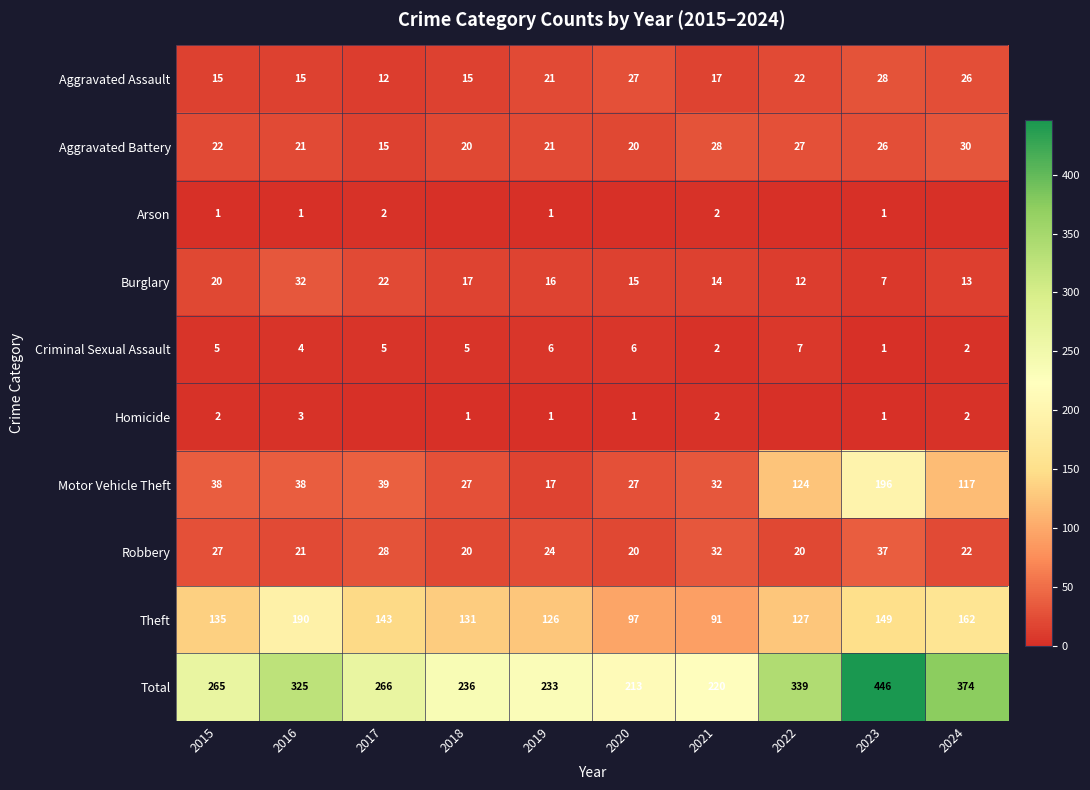

What value does the Motor Vehicle Theft series have at 2022, to the nearest 50?

100